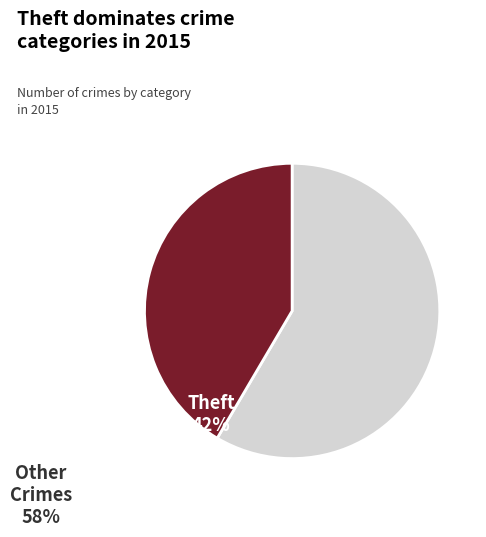

Is there a majority slice in this chart?

Yes